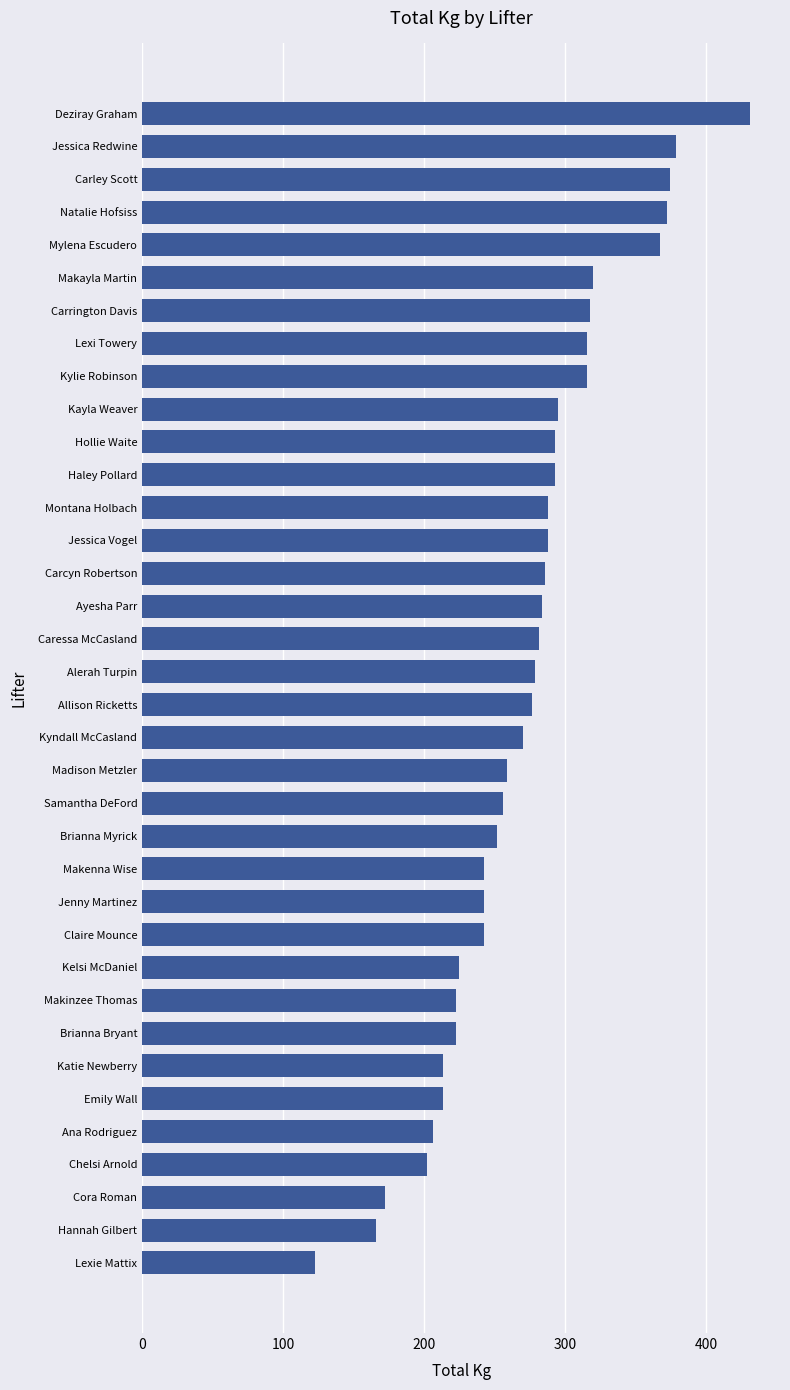

What is the difference between the maximum and minimum values?

308.4